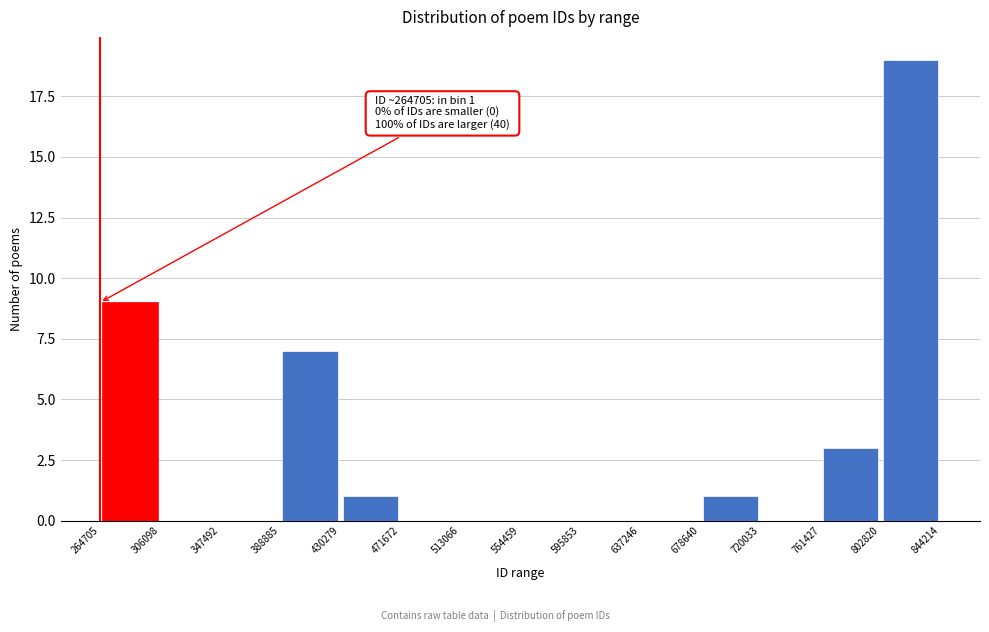

Over which range of the x-axis is the bar tallest?

802820 to 844214